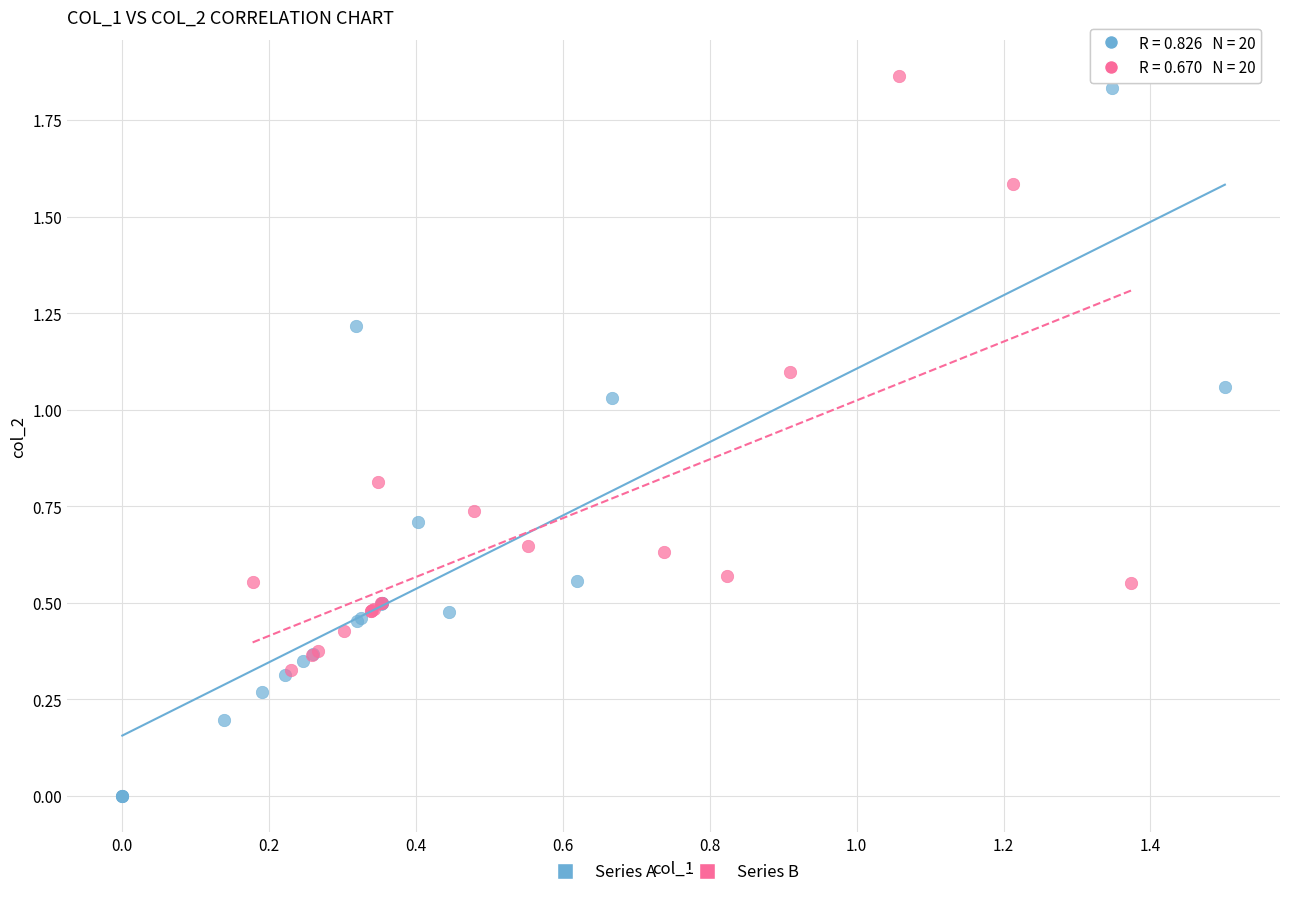

Which series has the largest Y range (max minus min)?

Series A